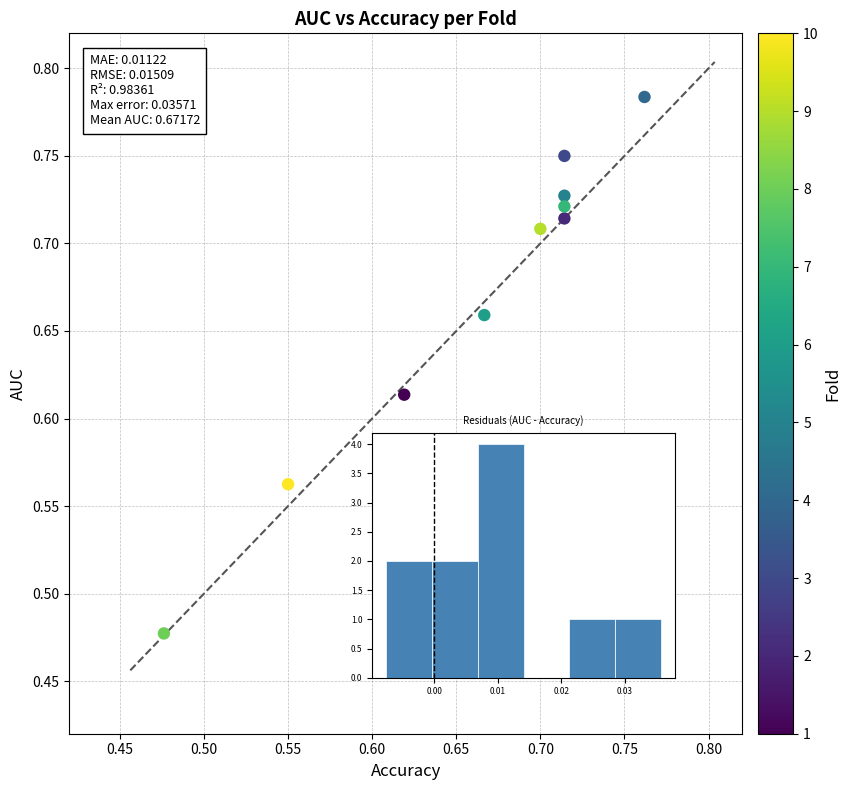

What is the range of X values (max minus min)?

0.3